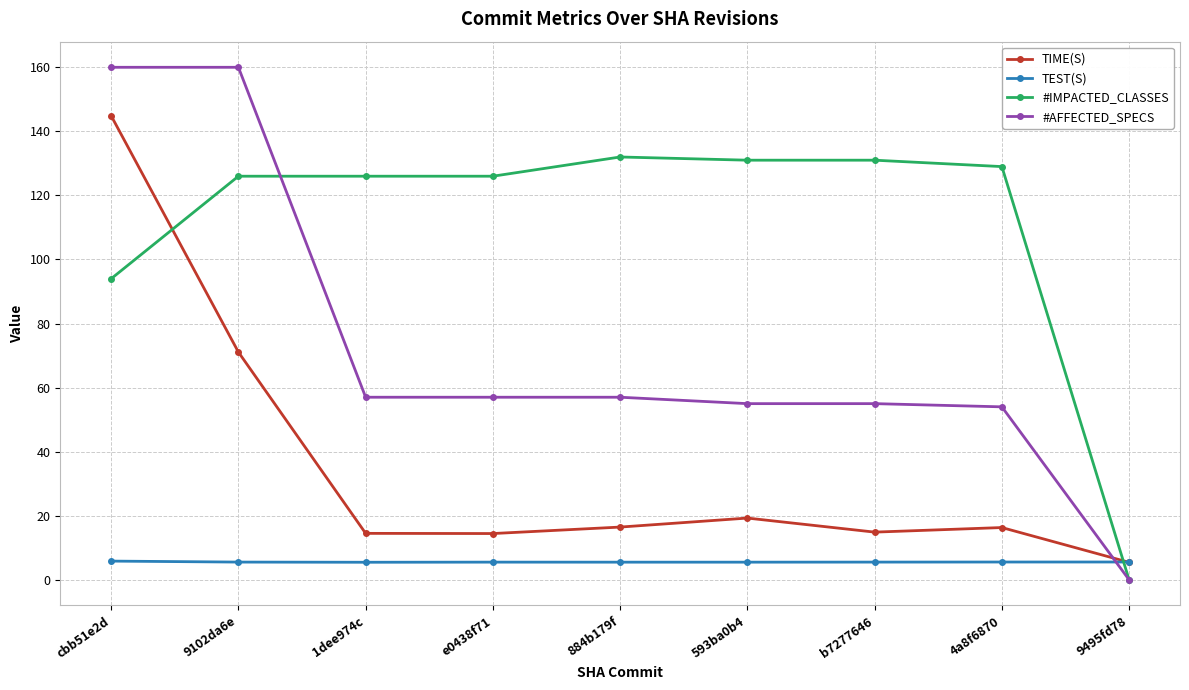

What is the difference between the highest and lowest values at cbb51e2d?

154.2